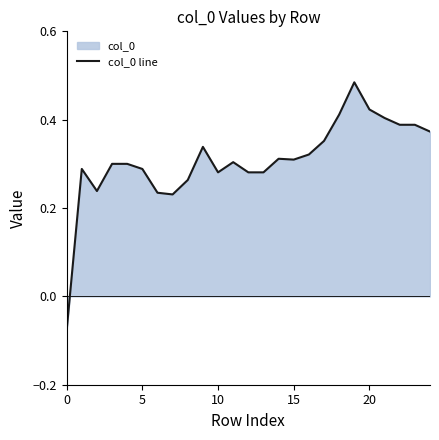

What is the label of the 6th point from the right?

19